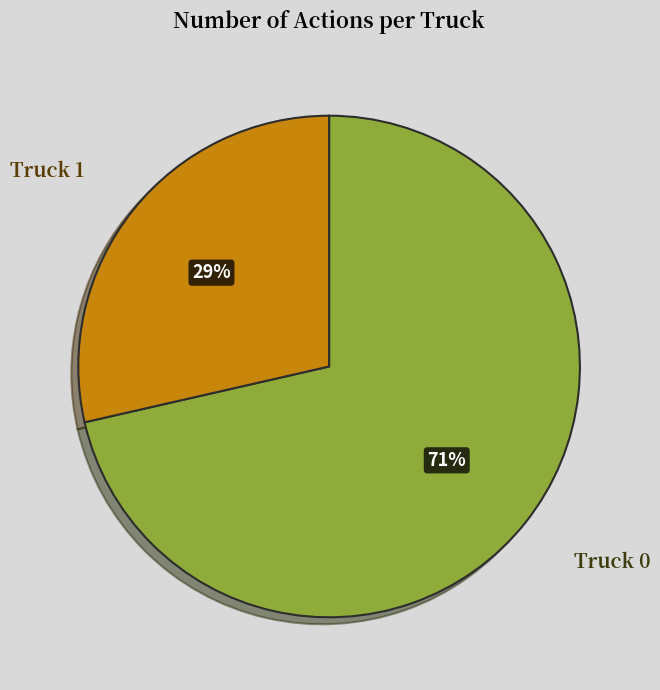

Which has a higher value, Truck 0 or Truck 1?

Truck 0